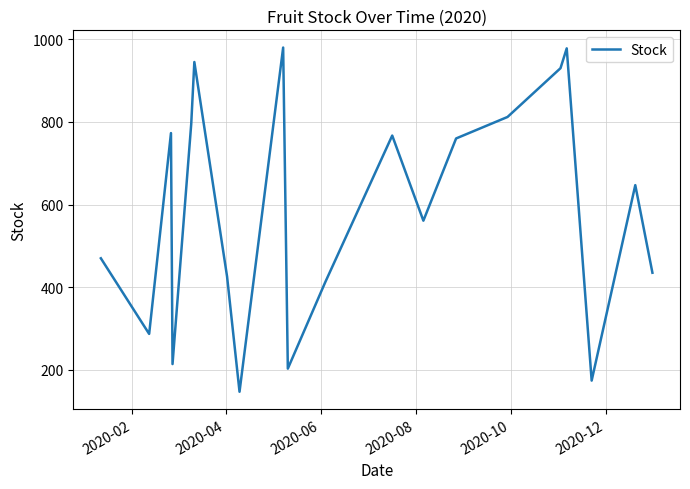

What is the minimum value shown in the chart?

147